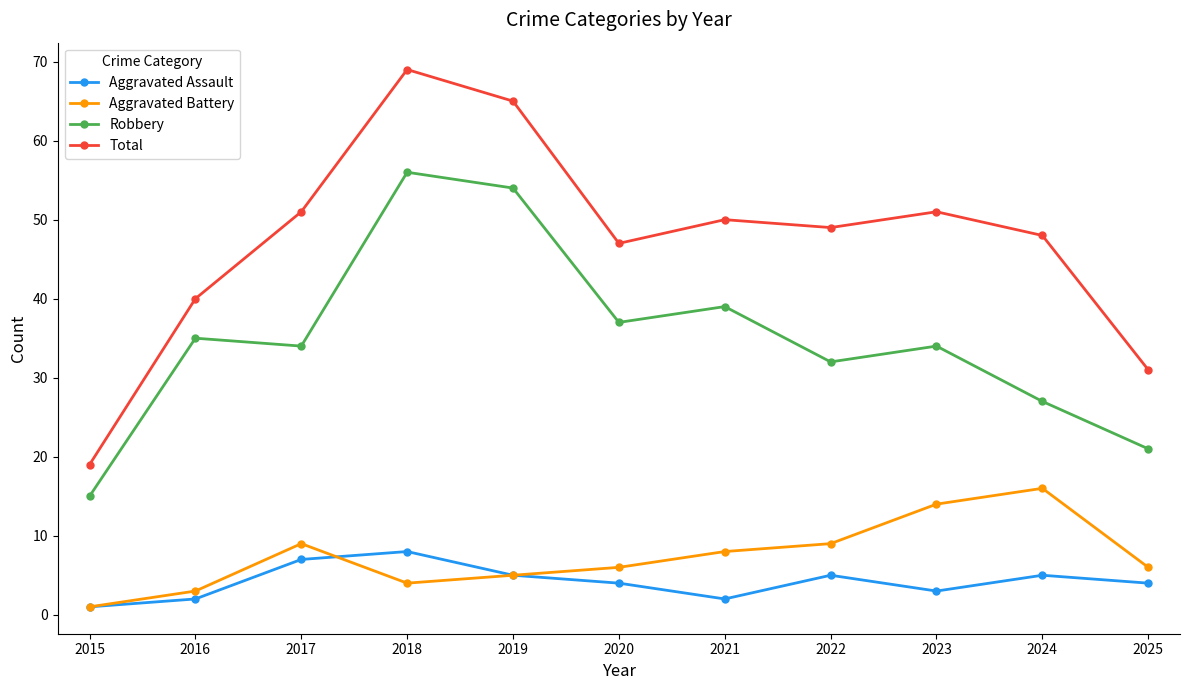

Where is the first local minimum for Aggravated Assault?

2021